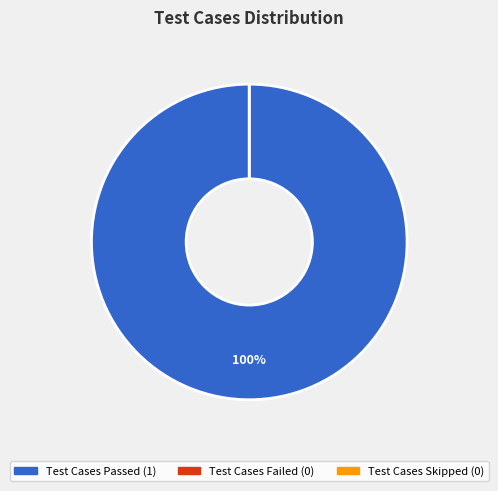

How many segments does this pie chart have?

3